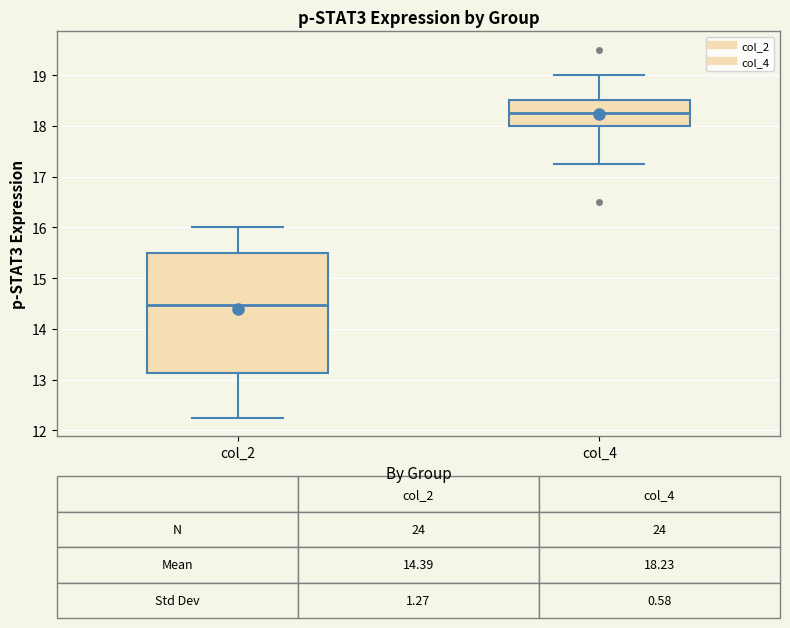

Which box is the tallest, from its lower edge to its upper edge?

col_2